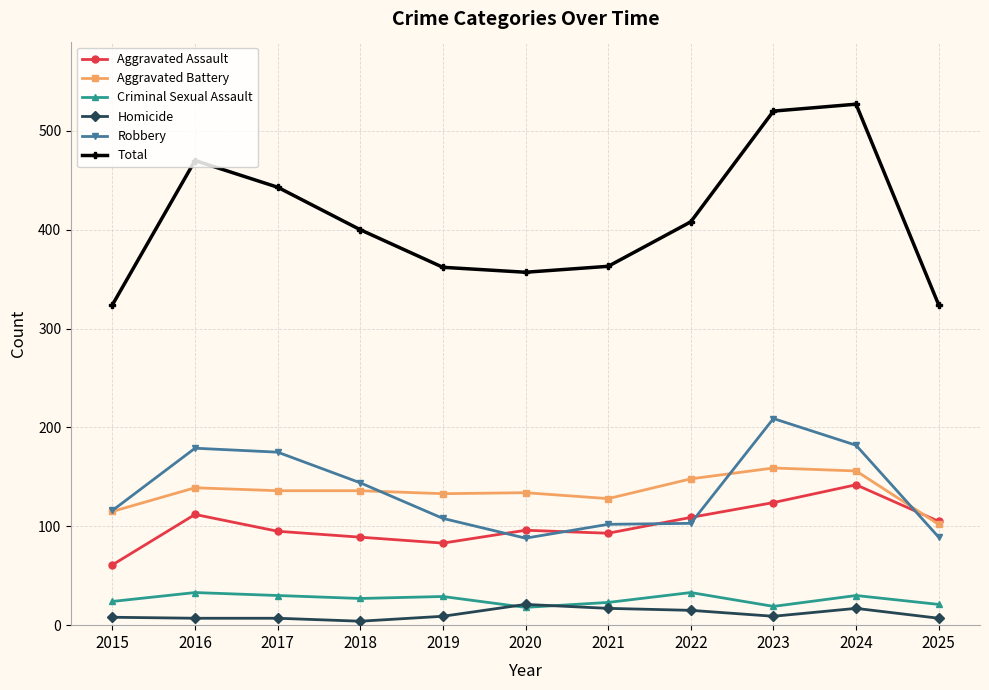

Does the chart have visible grid lines?

Yes